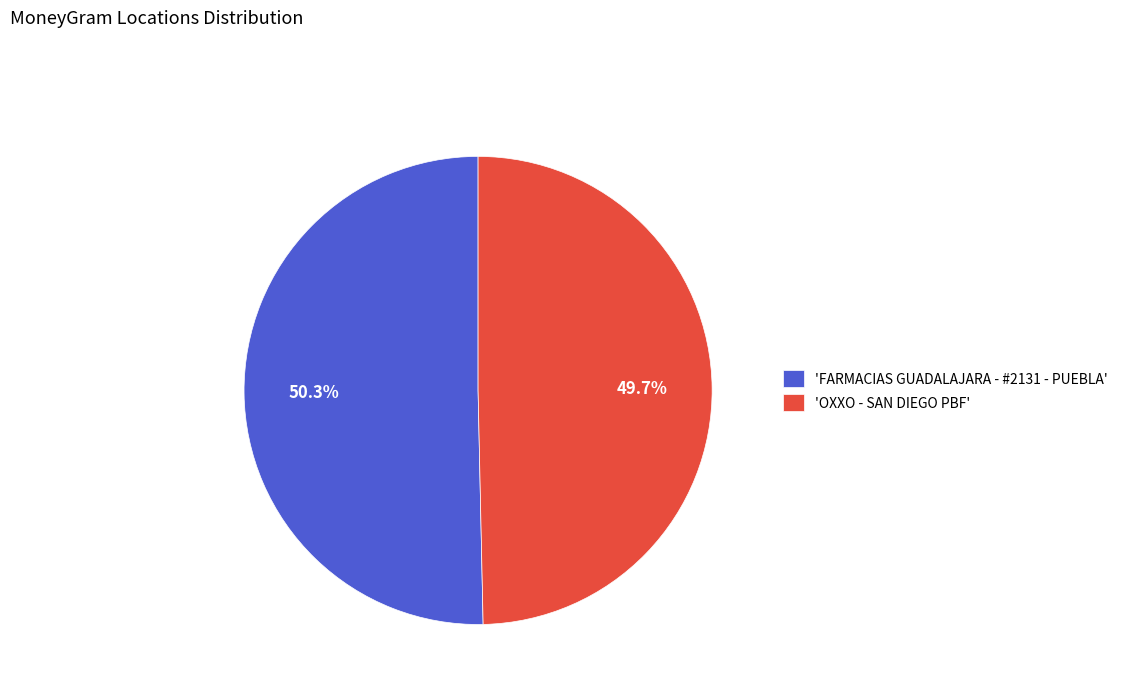

Count the number of slices in the pie.

2